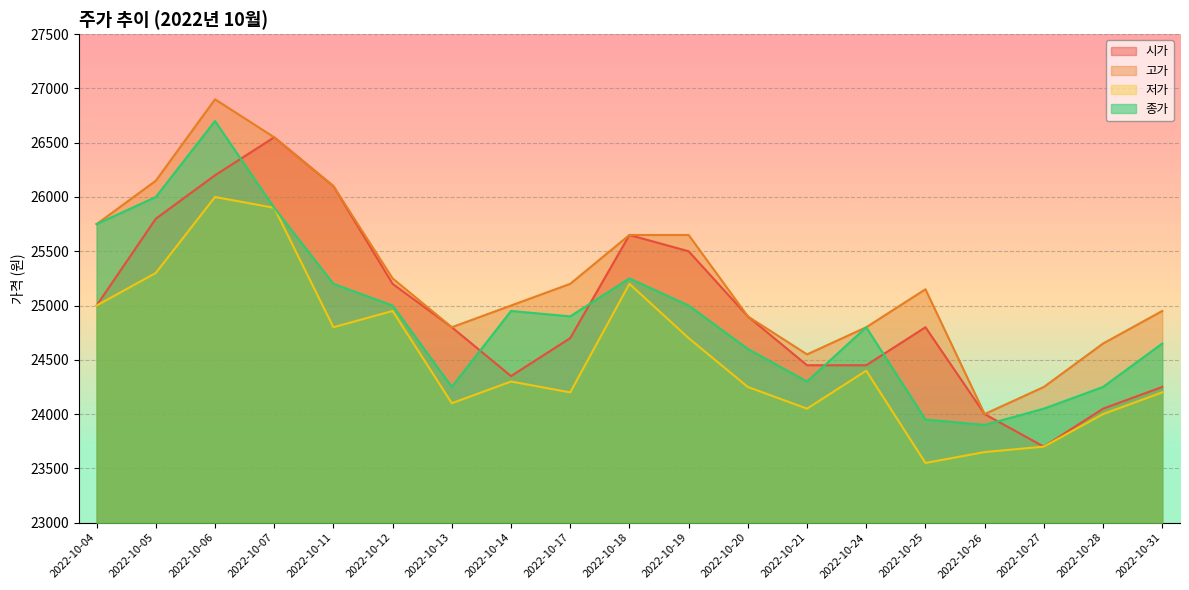

What is the lowest value of the 저가 series?

23550